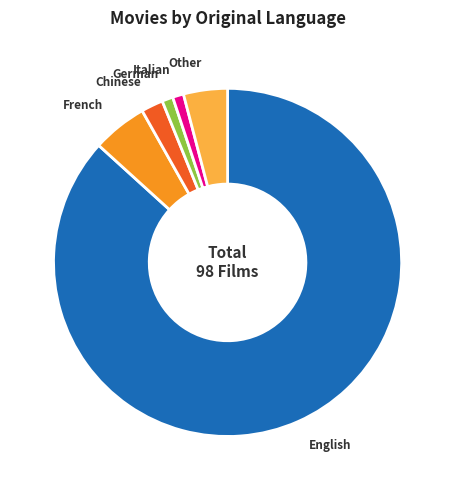

Does any single category account for the majority?

Yes